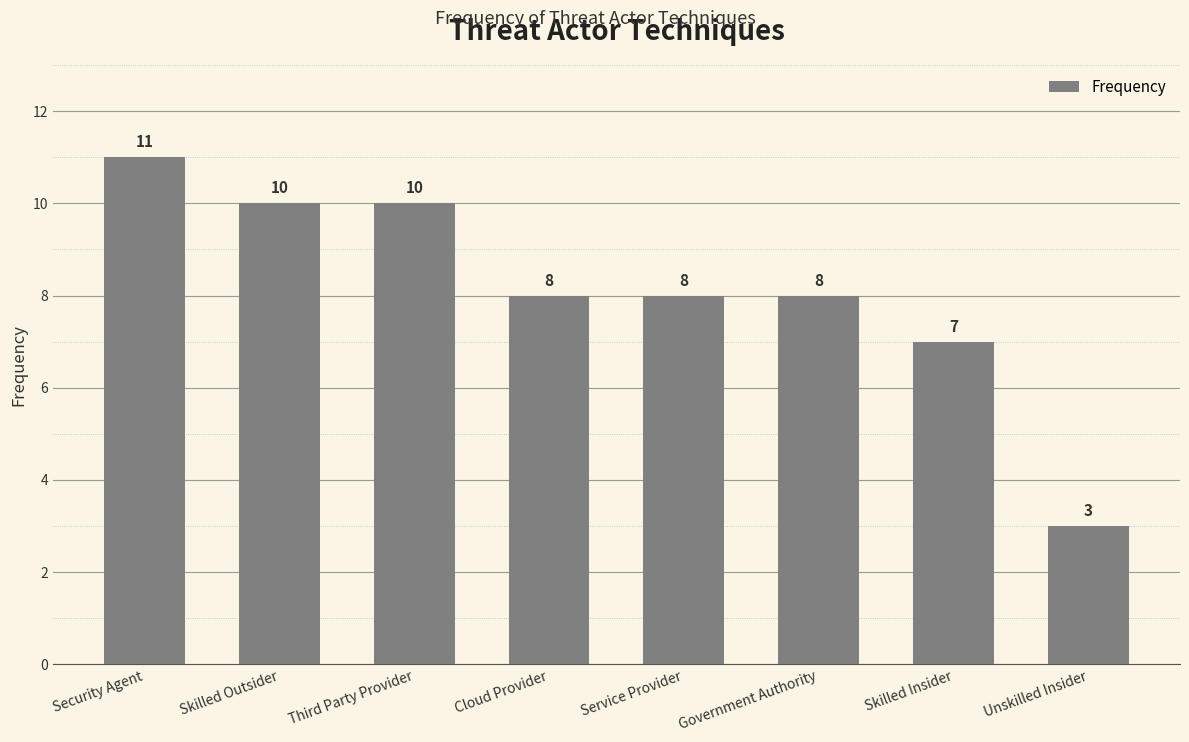

Reading left to right, what are all the values shown in this chart?

11	10	10	8	8	8	7	3